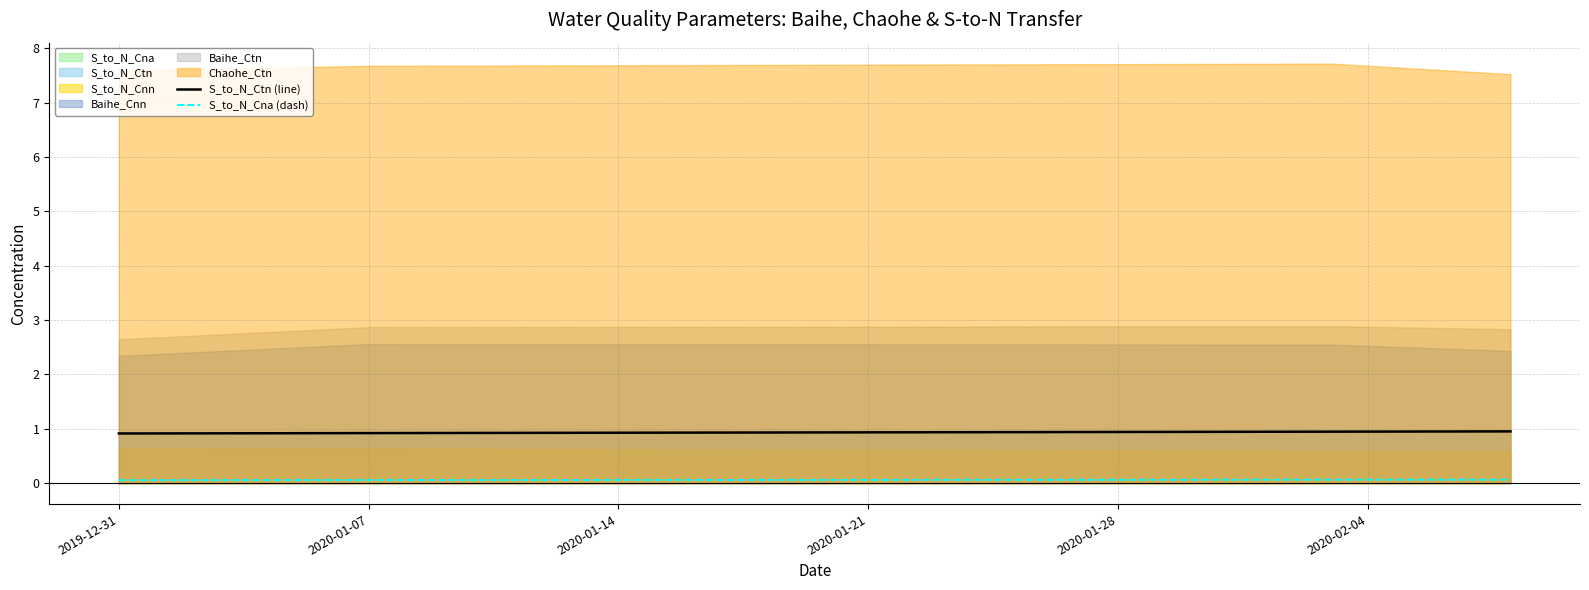

What is the lowest value of the S_to_N_Cna (dash) series?

0.1